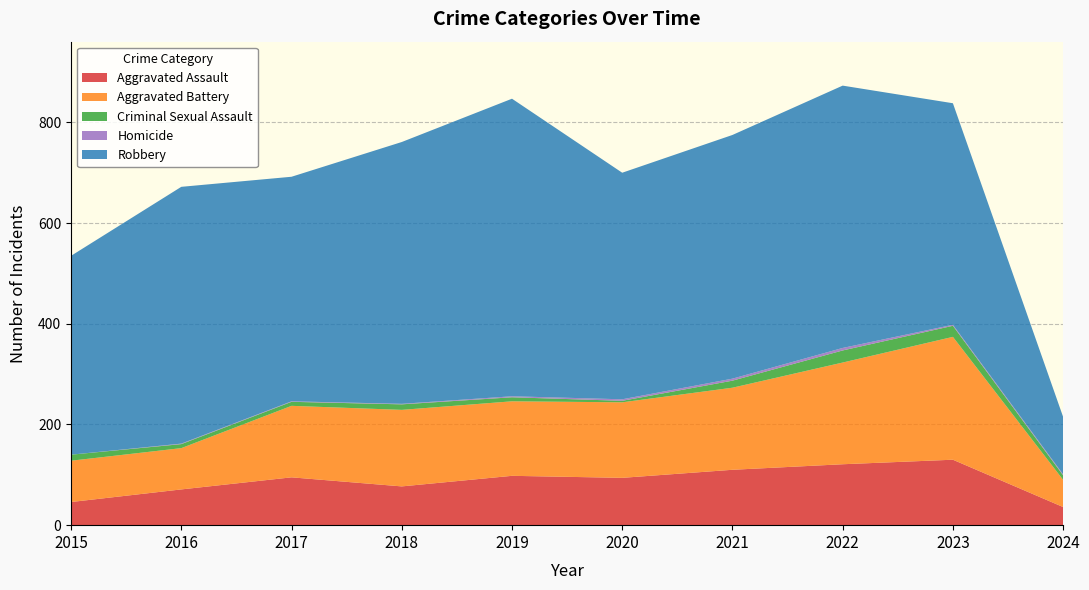

Reading left to right, what are all the values shown in this chart?

Aggravated Assault: 2015=46	2016=71	2017=95	2018=77	2019=98	2020=94	2021=110	2022=121	2023=130	2024=36
Aggravated Battery: 2015=82	2016=82	2017=142	2018=152	2019=148	2020=150	2021=163	2022=202	2023=244	2024=54
Criminal Sexual Assault: 2015=12	2016=8	2017=8	2018=11	2019=8	2020=3	2021=14	2022=24	2023=22	2024=9
Homicide: 2015=0	2016=1	2017=1	2018=1	2019=2	2020=3	2021=4	2022=5	2023=2	2024=2
Robbery: 2015=395	2016=510	2017=446	2018=520	2019=591	2020=450	2021=484	2022=521	2023=440	2024=114